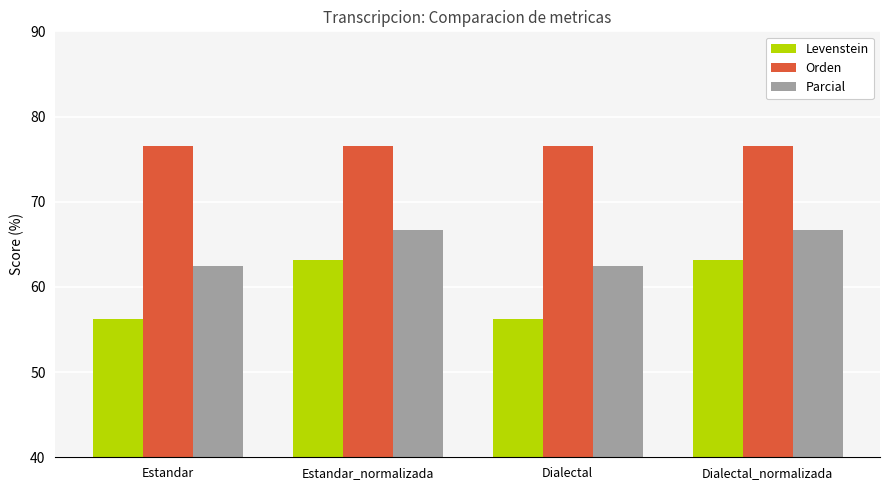

Which series has the largest range (max minus min)?

Levenstein